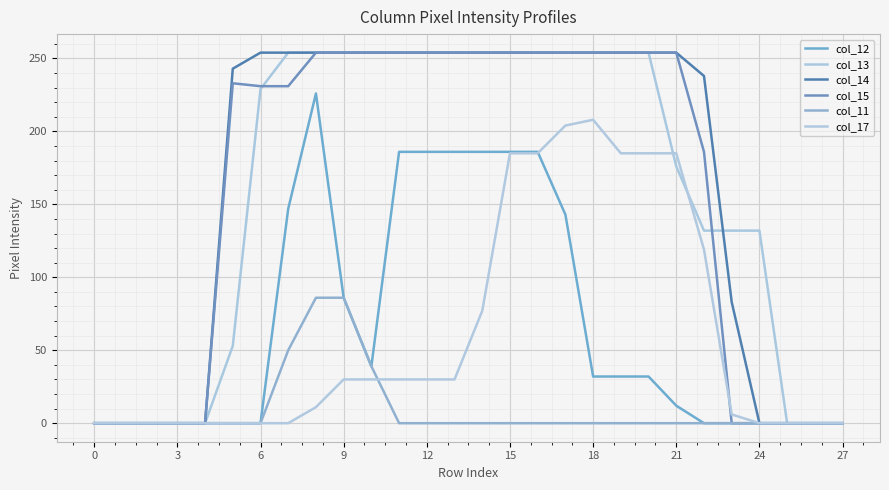

Does the chart display data point markers on the line(s)?

No